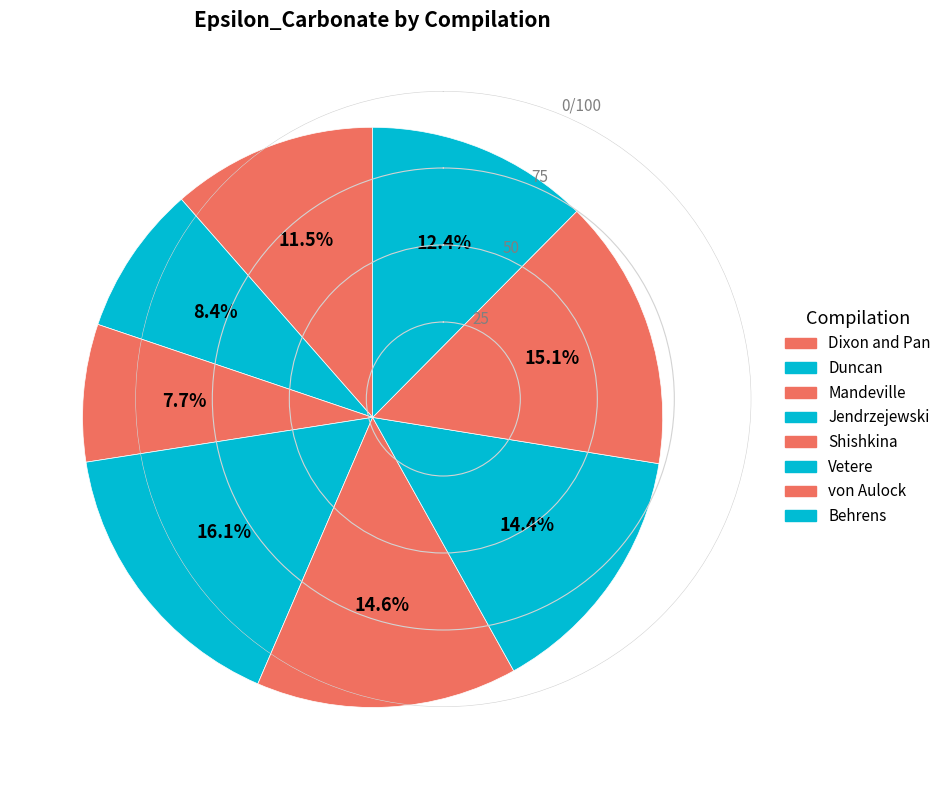

What is the total percentage of Dixon and Pan and Behrens?

23.9%